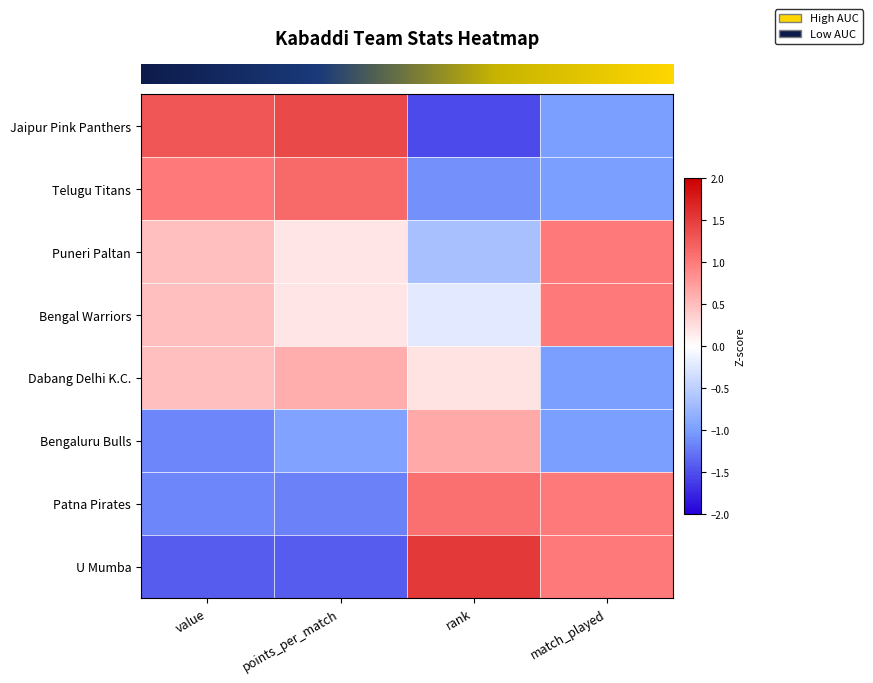

At how many categories does at least one series exceed 0?

4